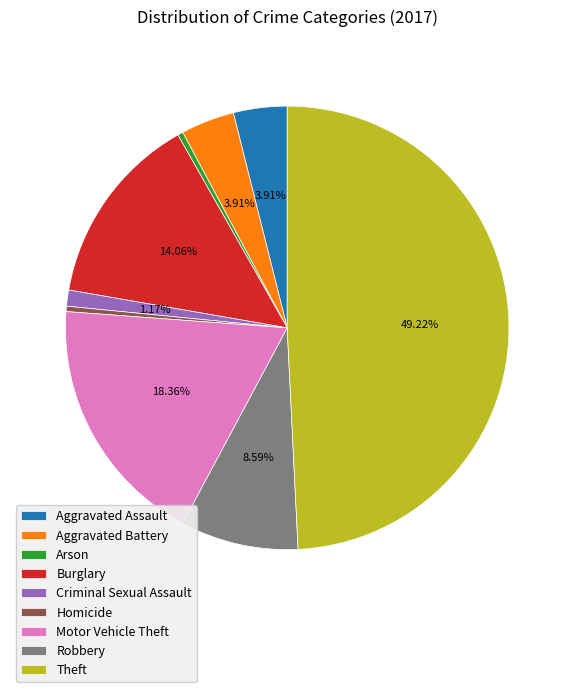

How many slices are in this pie chart?

9